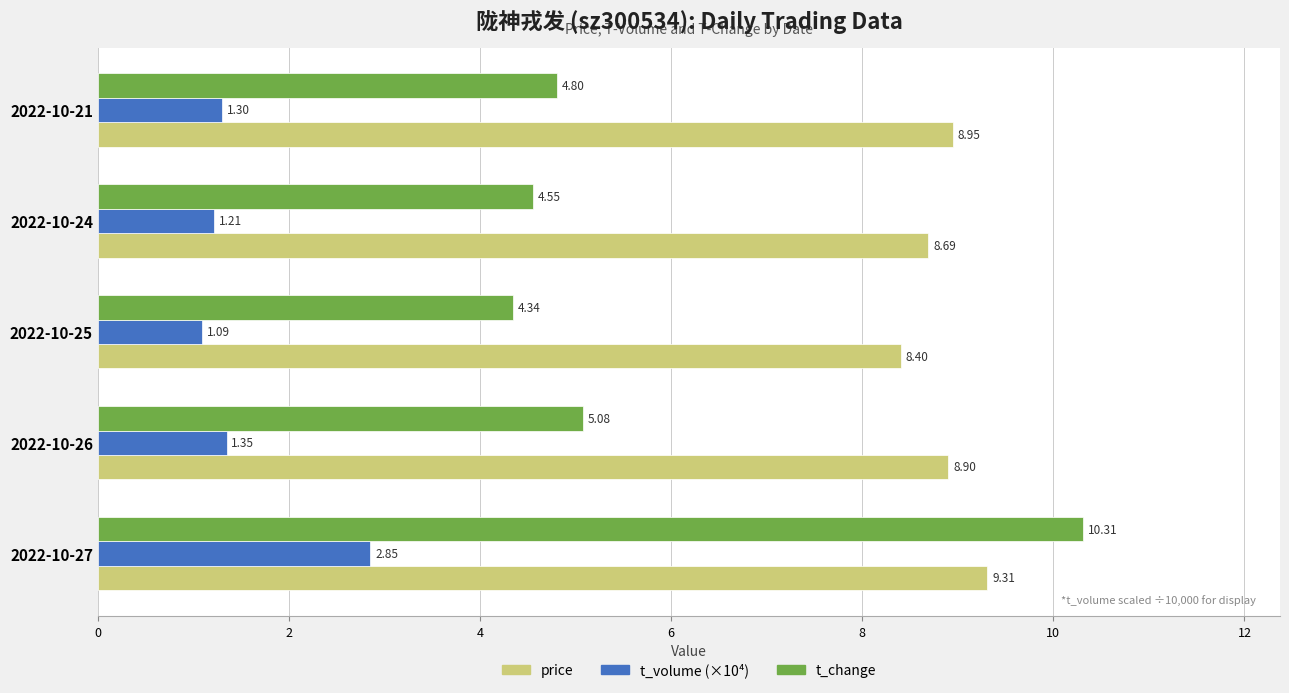

Rank the categories by t_volume (×10⁴) value from highest to lowest.

2022-10-27, 2022-10-26, 2022-10-21, 2022-10-24, 2022-10-25